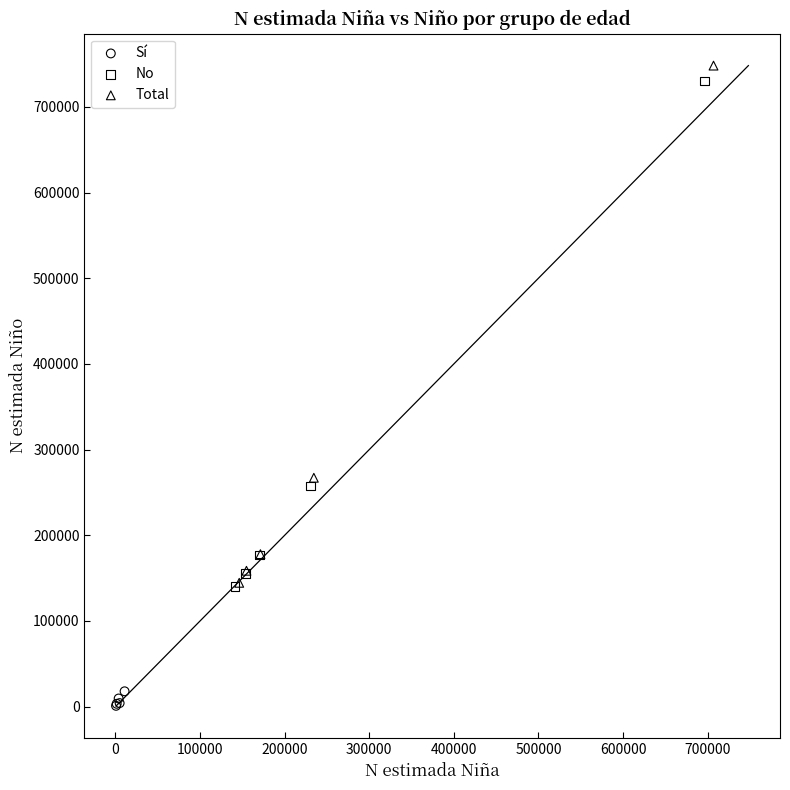

Which series contains the lowest Y value?

Sí